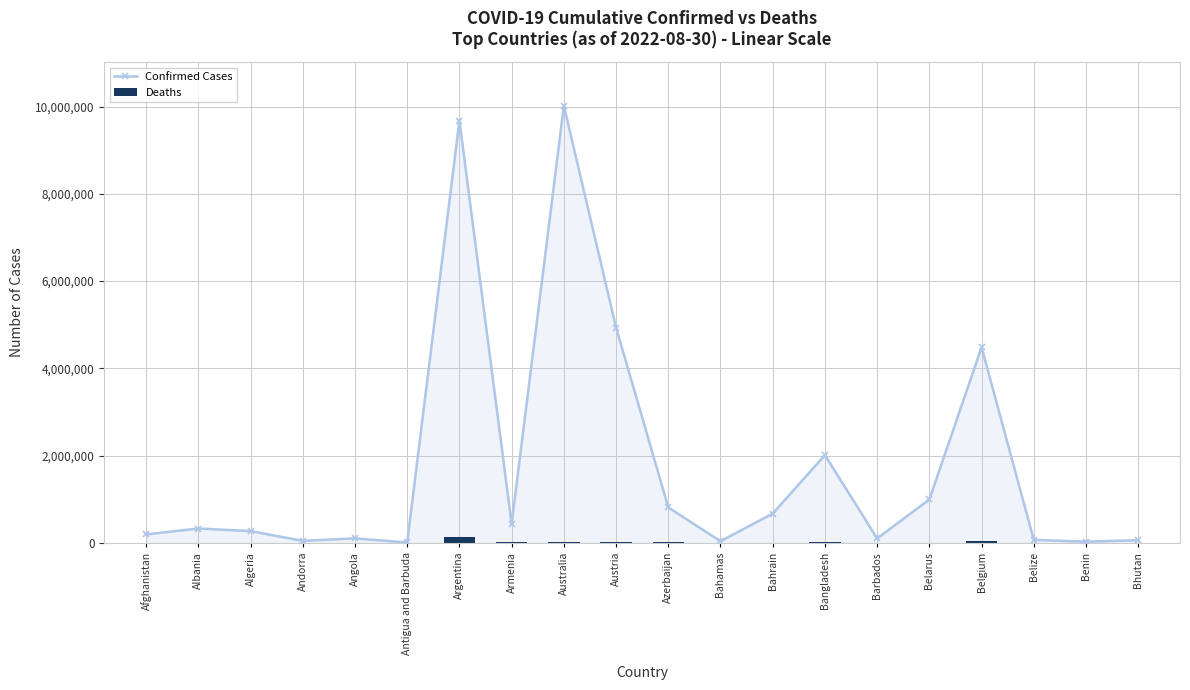

What is the smallest value displayed?

21